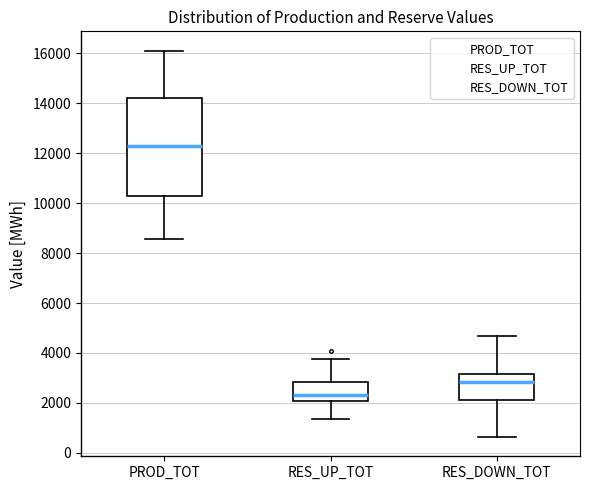

Reading left to right, read every box against the y-axis: the position of its median line, the range the box covers, and the ends of its whiskers. The values are not printed on the chart, so give them approximately, as read against the axis.

PROD_TOT: median 12200, box 10200 to 14200, whiskers 8600 to 16000
RES_UP_TOT: median 2400, box 2000 to 2800, whiskers 1400 to 3800
RES_DOWN_TOT: median 2800, box 2200 to 3200, whiskers 600 to 4600